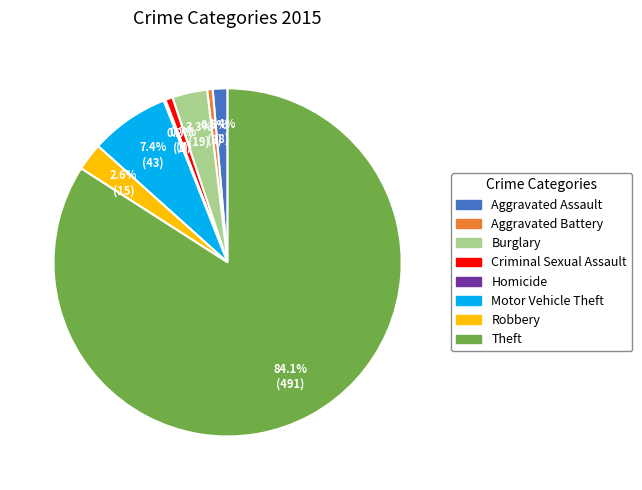

Which category has the biggest portion of the pie?

Theft